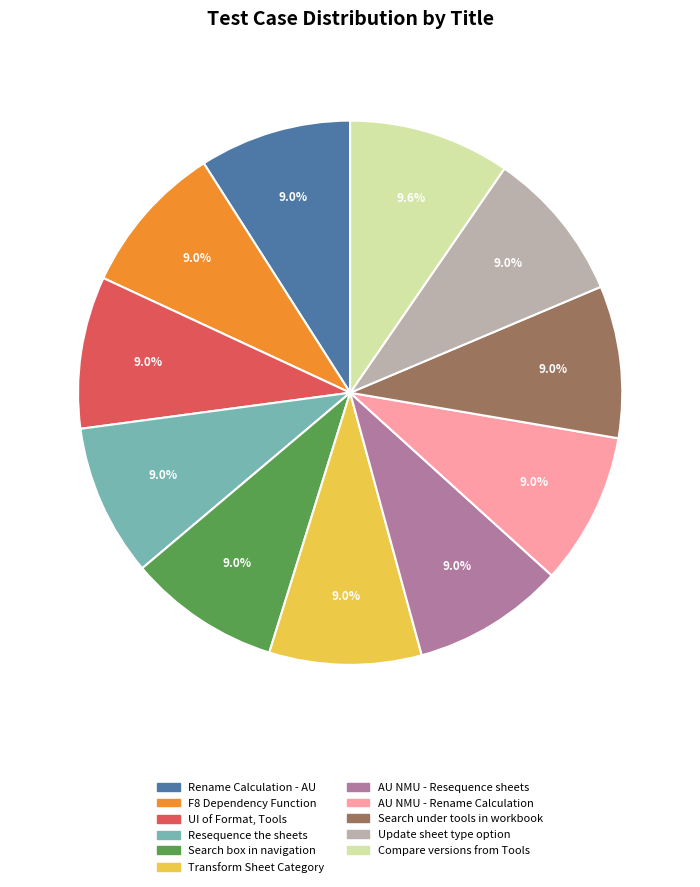

What is the largest slice in the pie chart?

Compare versions from Tools